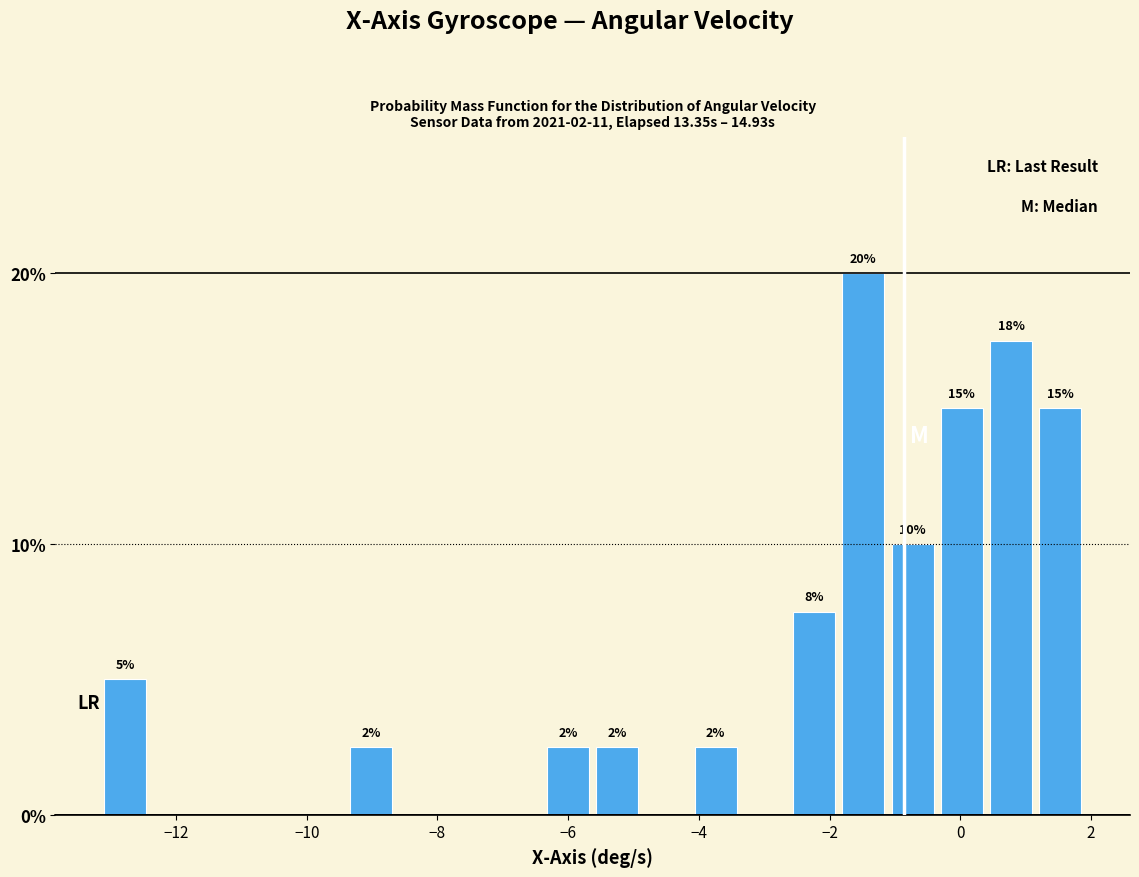

Around what value on the x-axis is the tallest bar? Give the approximate position of its centre, as read against the axis.

-1.4